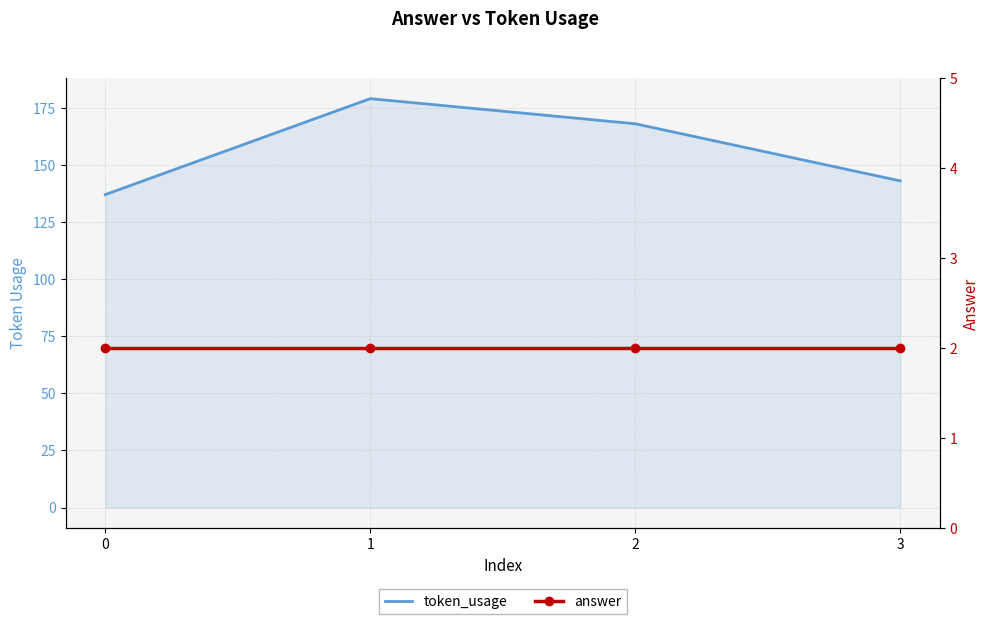

What are all the series names shown in the legend?

token_usage, answer